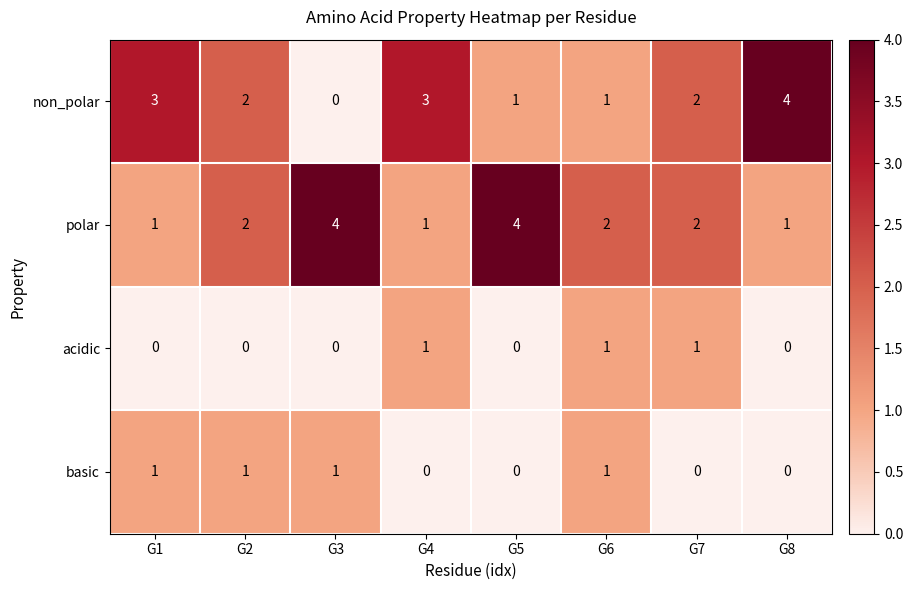

Where does the non_polar series first go above 2?

G1